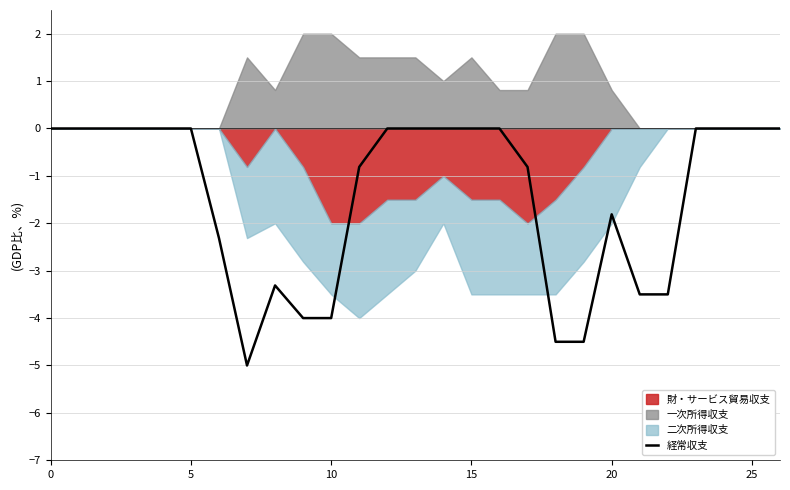

Which label corresponds to the smallest value in the chart?

7